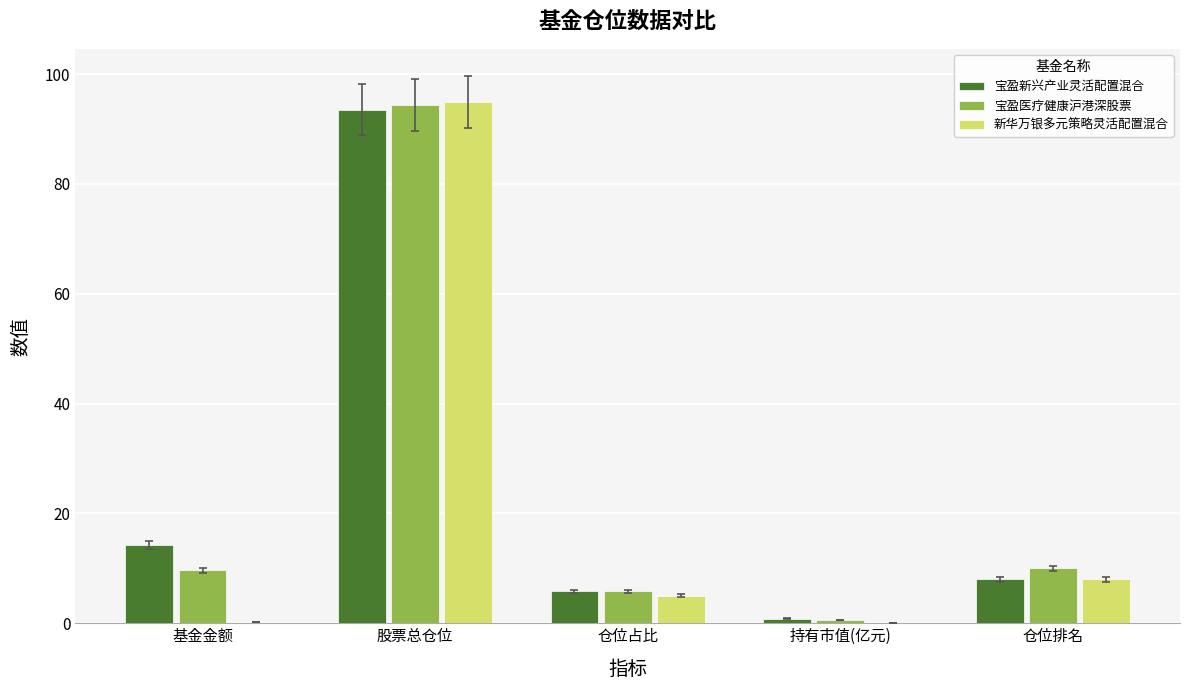

The value of 宝盈新兴产业灵活配置混合 at 股票总仓位 is 62.3. True or false?

False